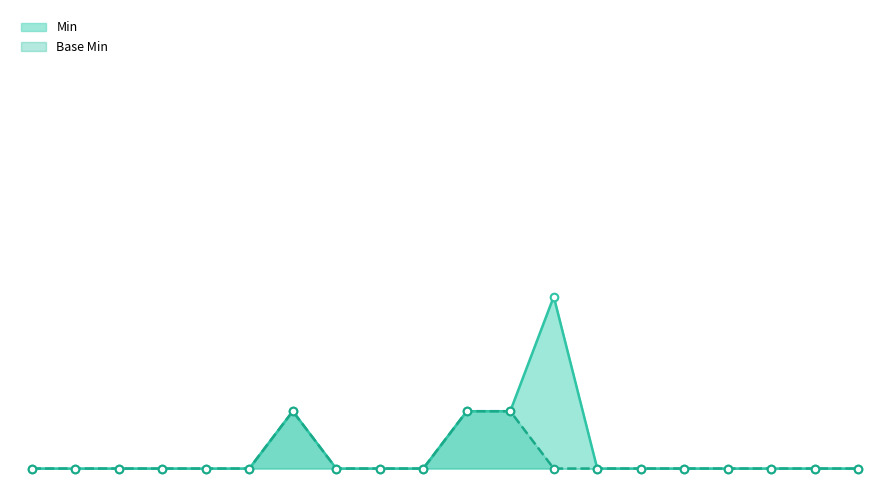

Which series contains the lowest Y value?

Min